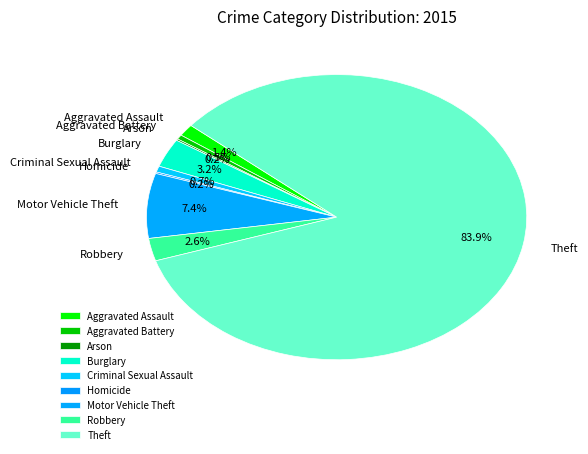

Between Theft and Burglary, which is larger?

Theft